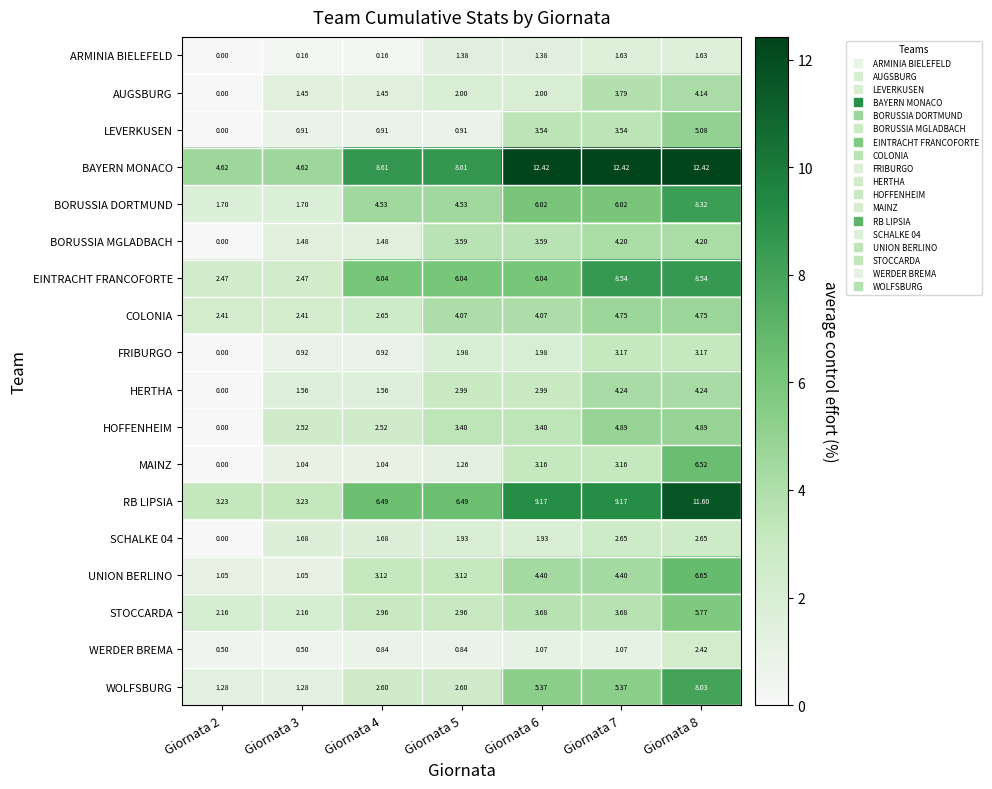

Which series has the largest total across all categories?

BAYERN MONACO